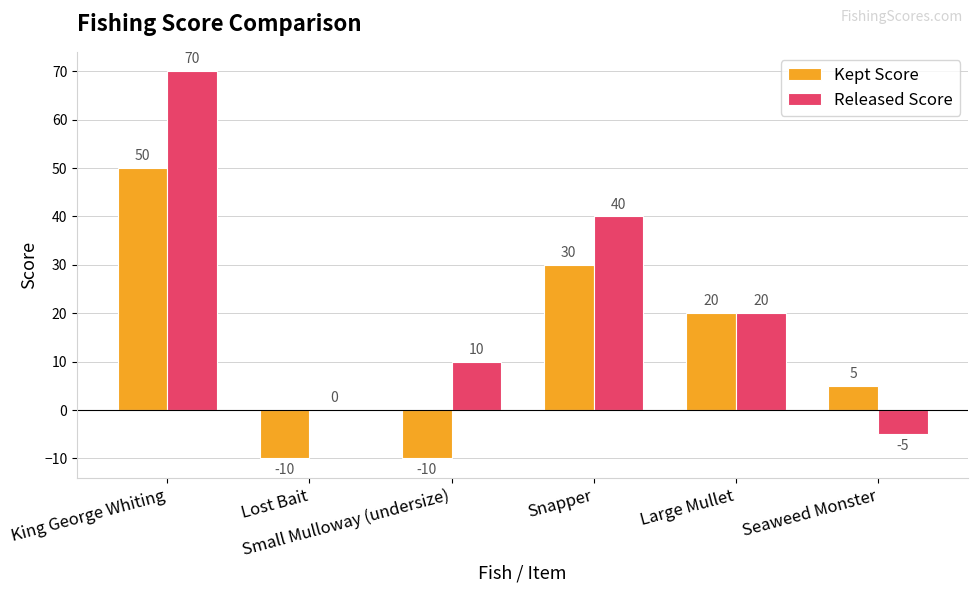

Which label corresponds to the largest value in the chart?

King George Whiting